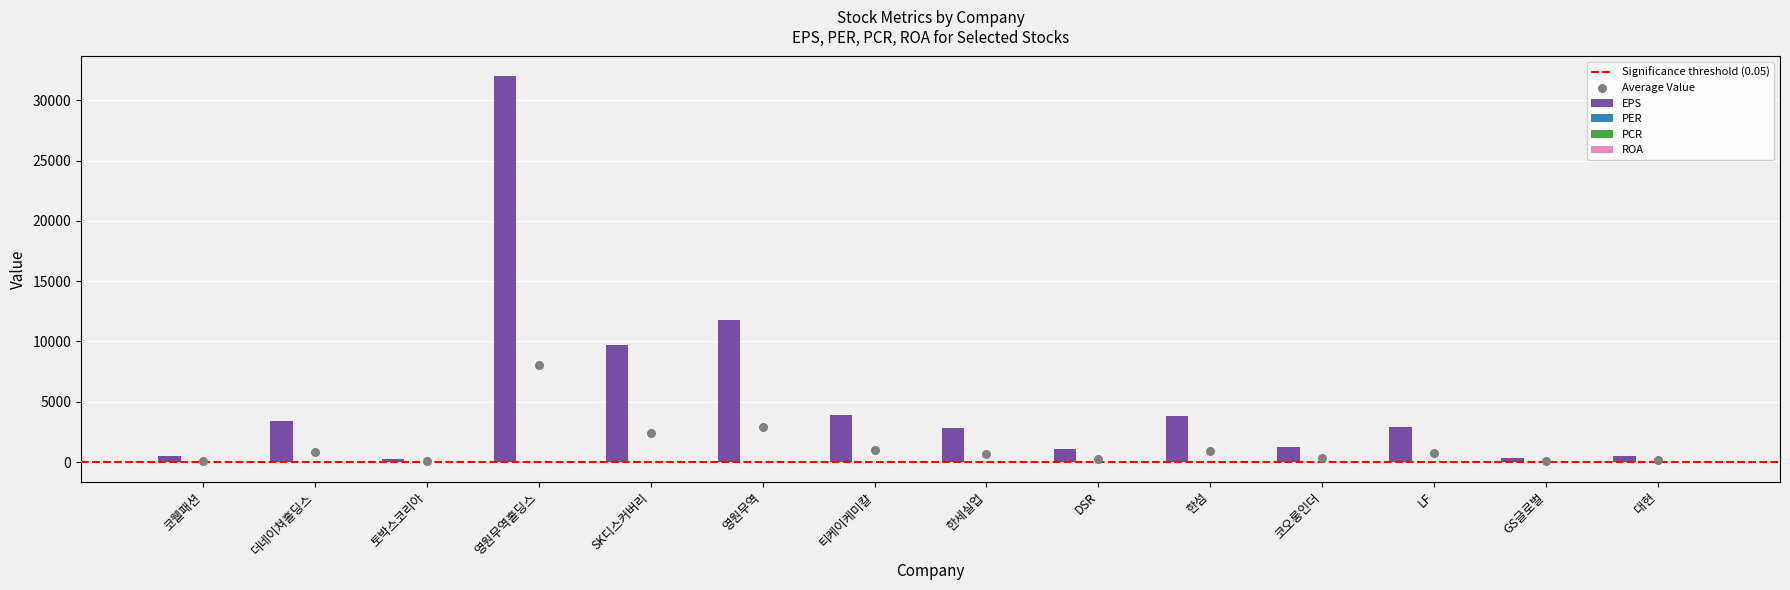

Which series has the largest total across all categories?

eps